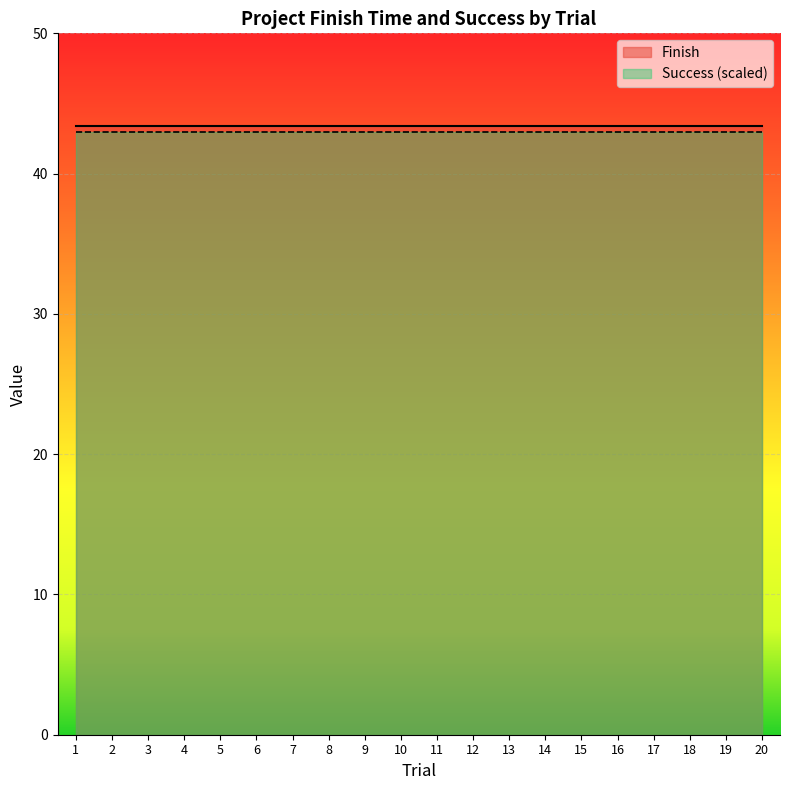

Which series has the largest total across all categories?

Finish